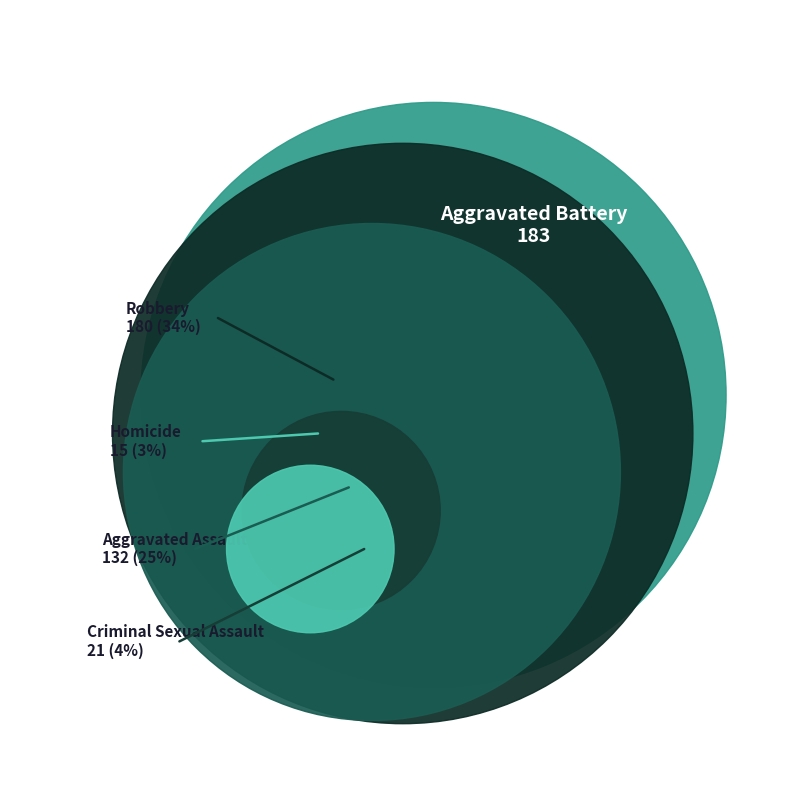

Which category has the biggest portion of the pie?

Aggravated Battery